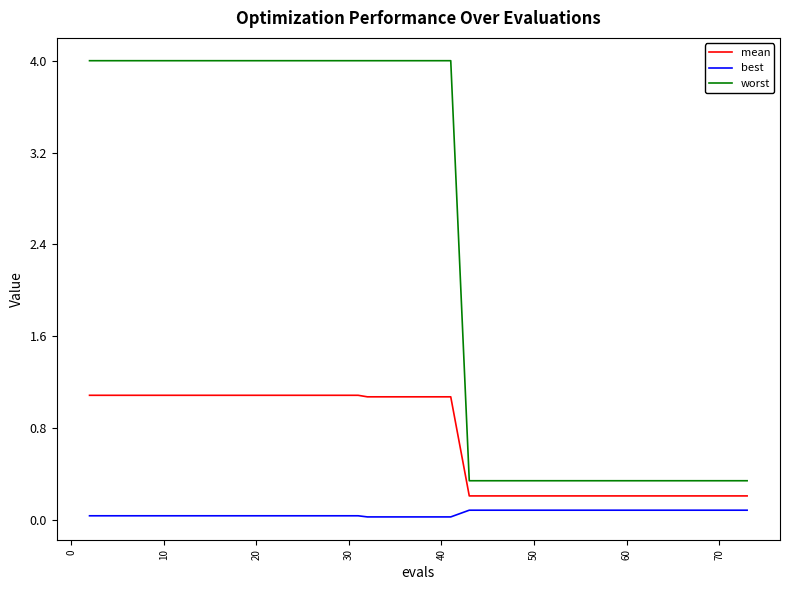

Which series has the largest total across all categories?

worst